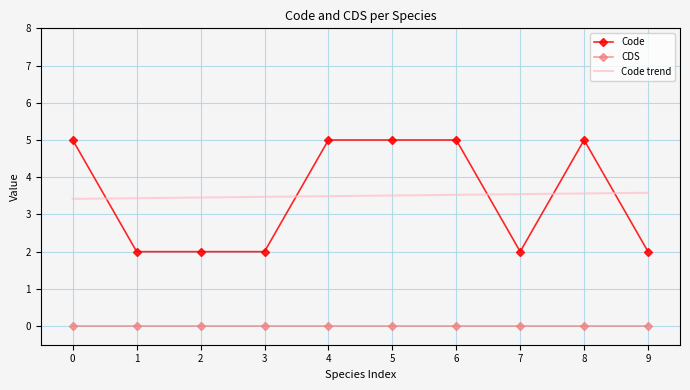

True or false: CDS and Code trend cross at least once.

False